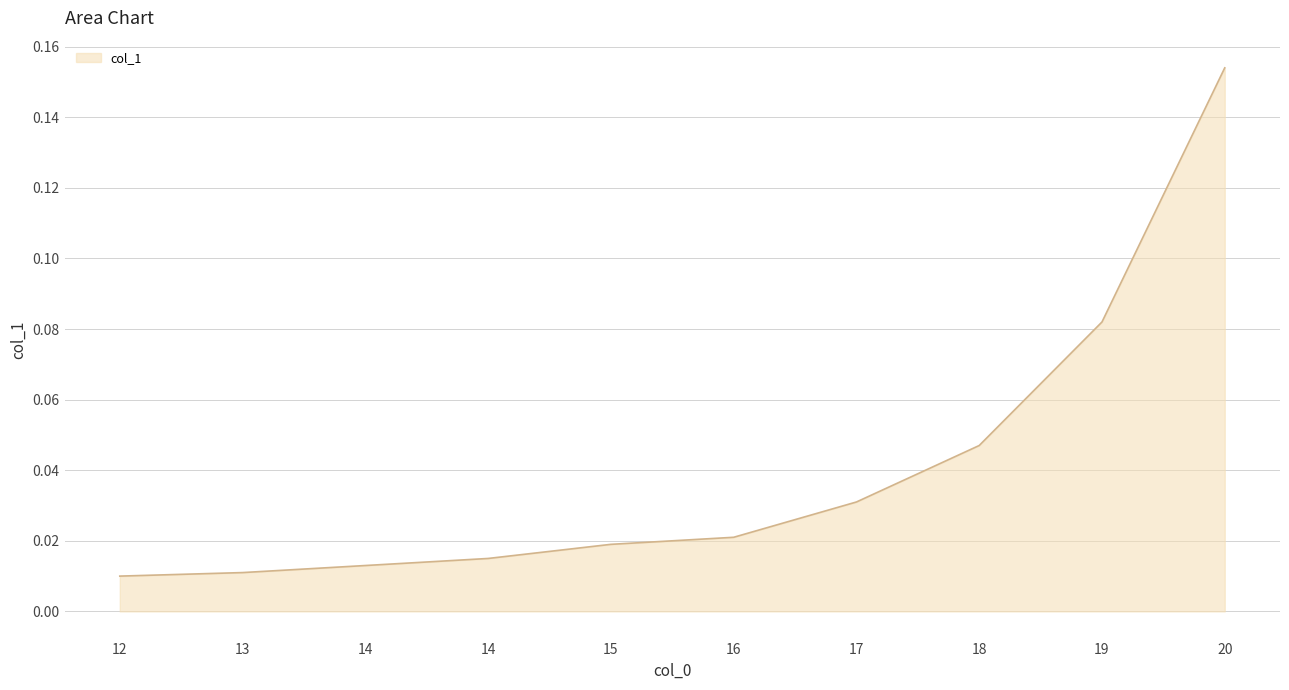

What is the difference between the maximum and second lowest values?

0.1